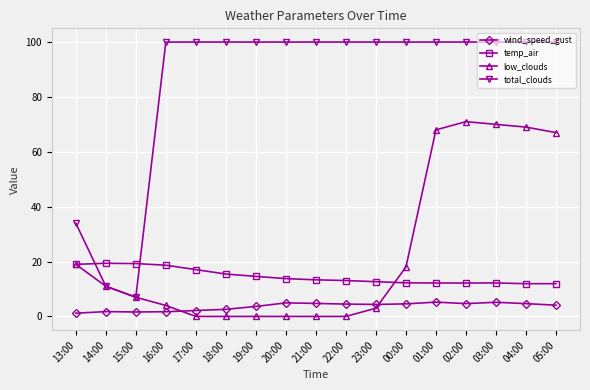

What is the label of the 10th point from the left?

22:00